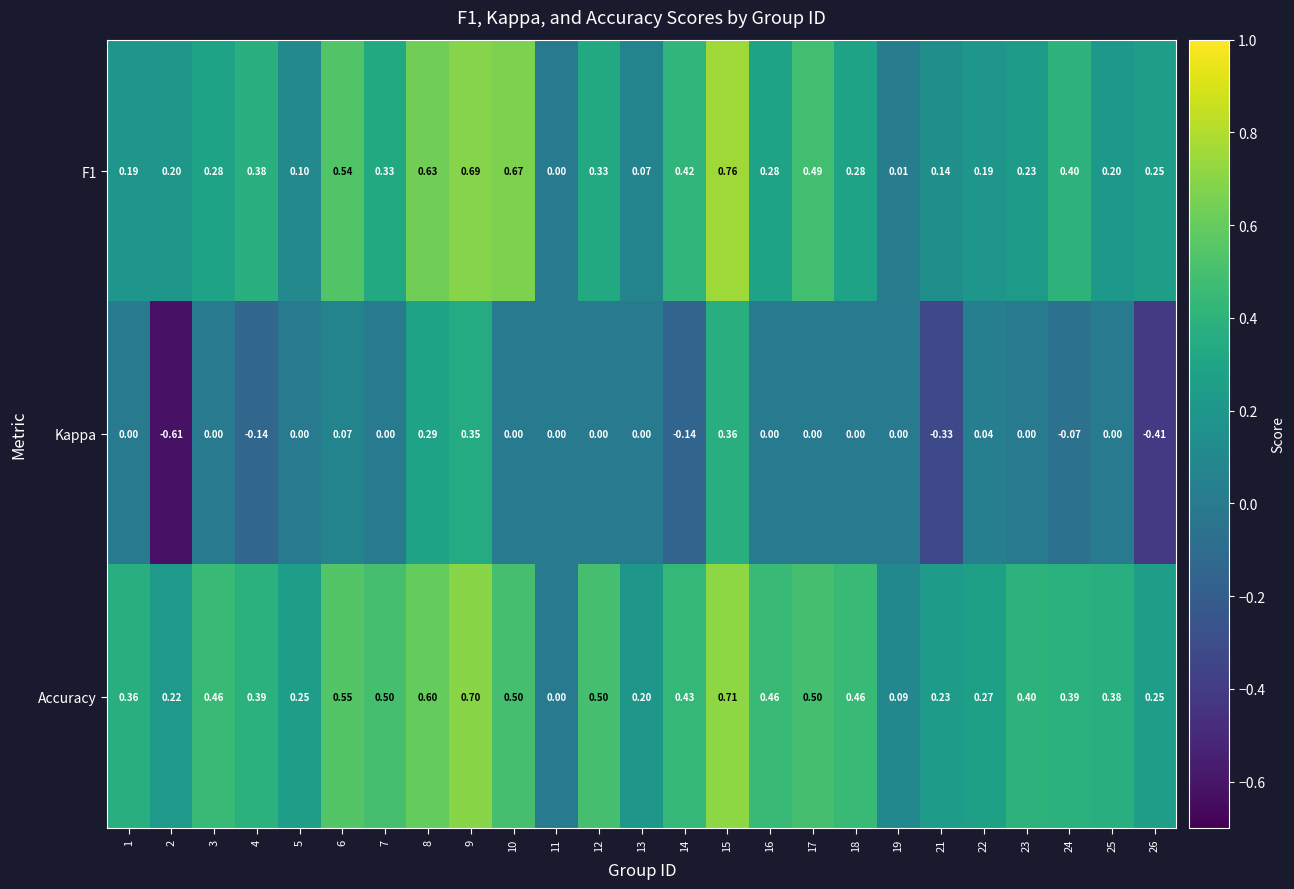

Which series has the largest range (max minus min)?

Kappa